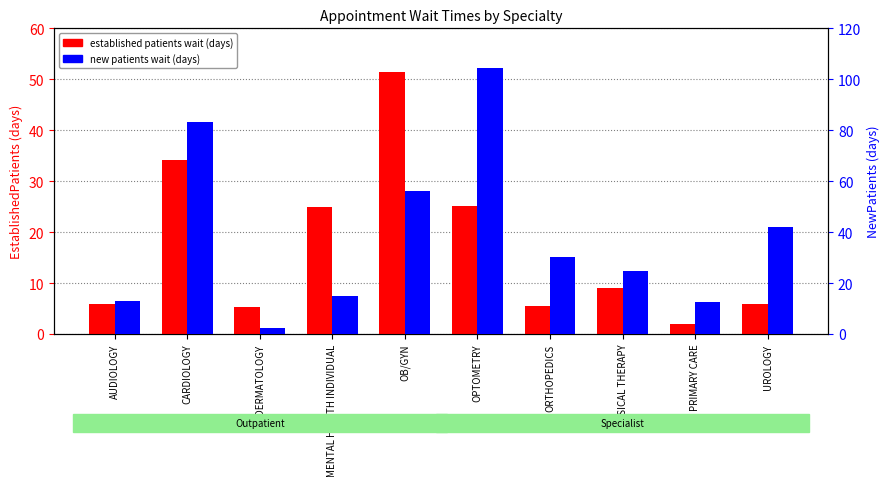

Which series changed the most between AUDIOLOGY and ORTHOPEDICS?

new patients wait (days)